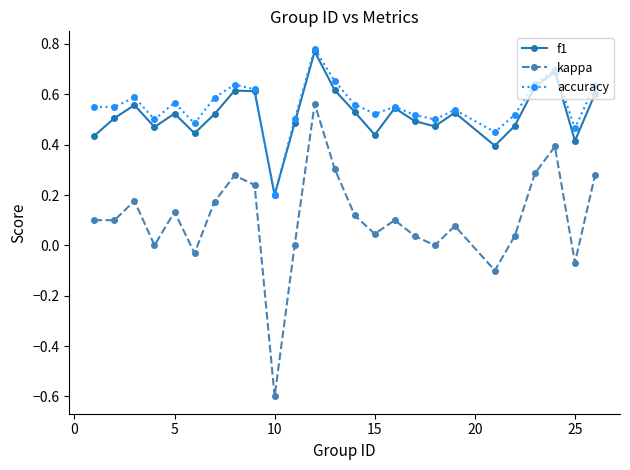

What is the smallest value displayed?

-0.6